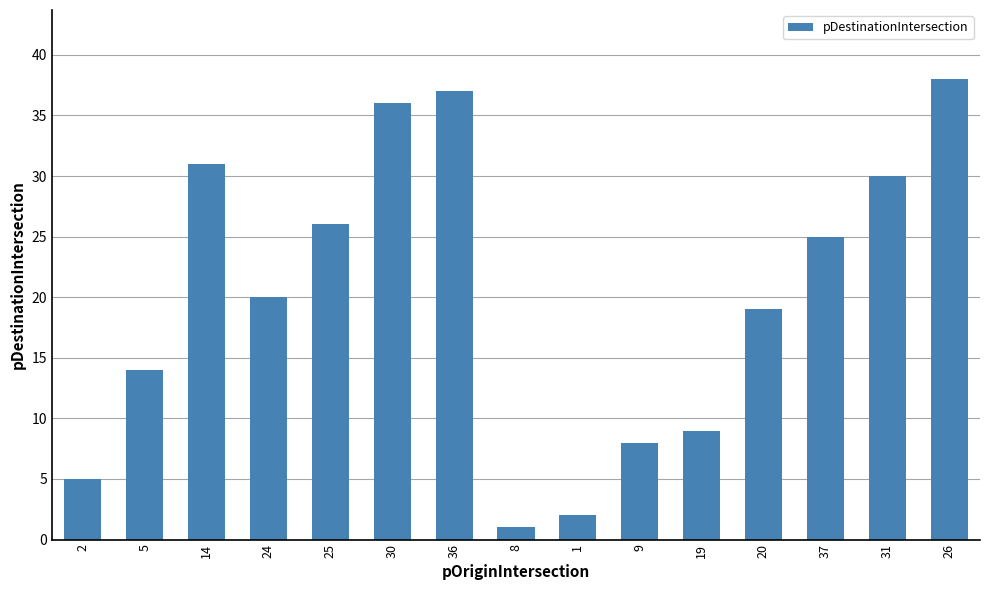

List the labels in order of value, smallest first.

8, 1, 2, 9, 19, 5, 20, 24, 37, 25, 31, 14, 30, 36, 26